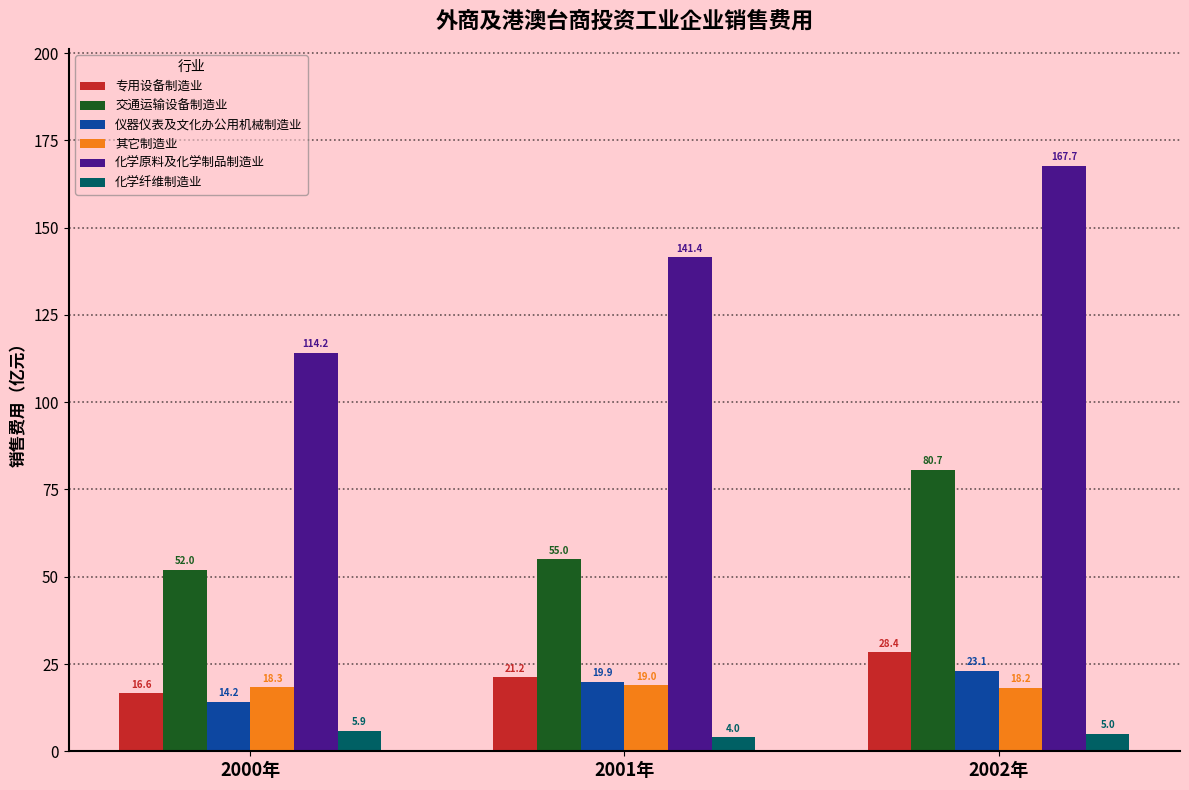

What is the value of the 仪器仪表及文化办公用机械制造业 bar at the 3rd from the left?

23.1